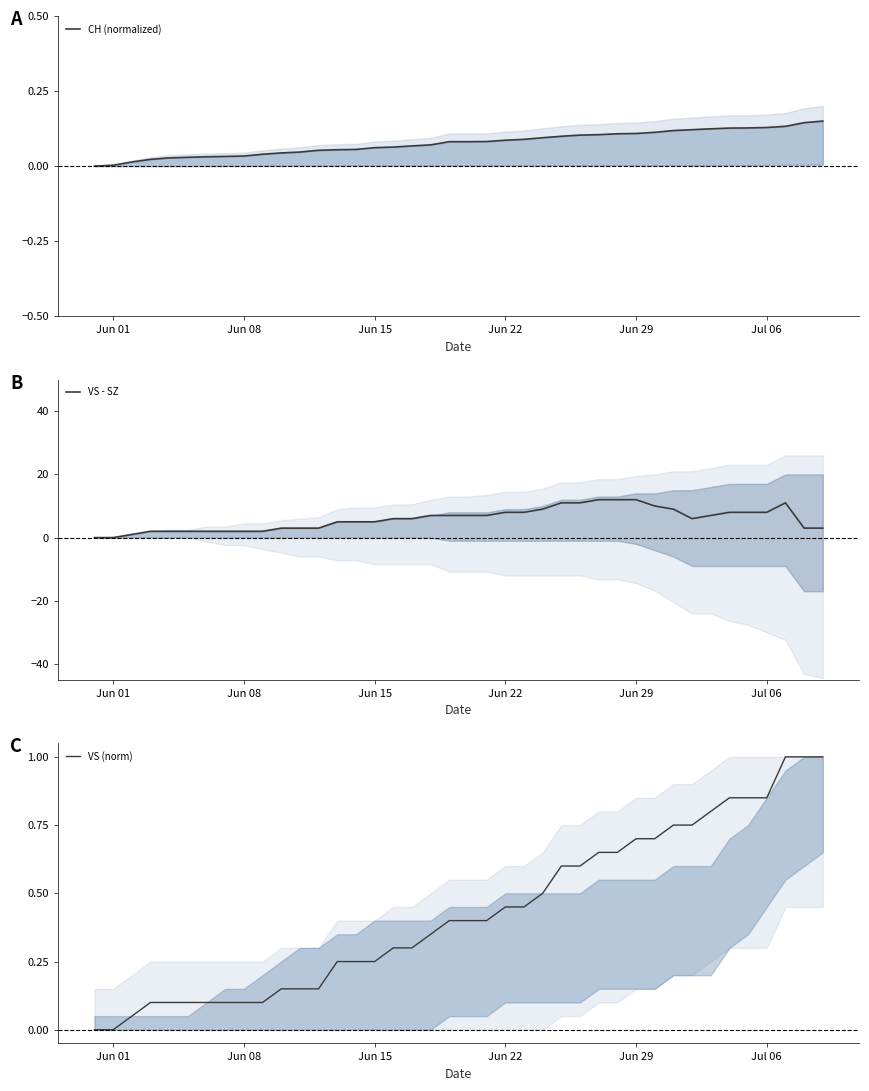

What is the difference between the VS - SZ values at Jul 06 and Jun 08?

6.0